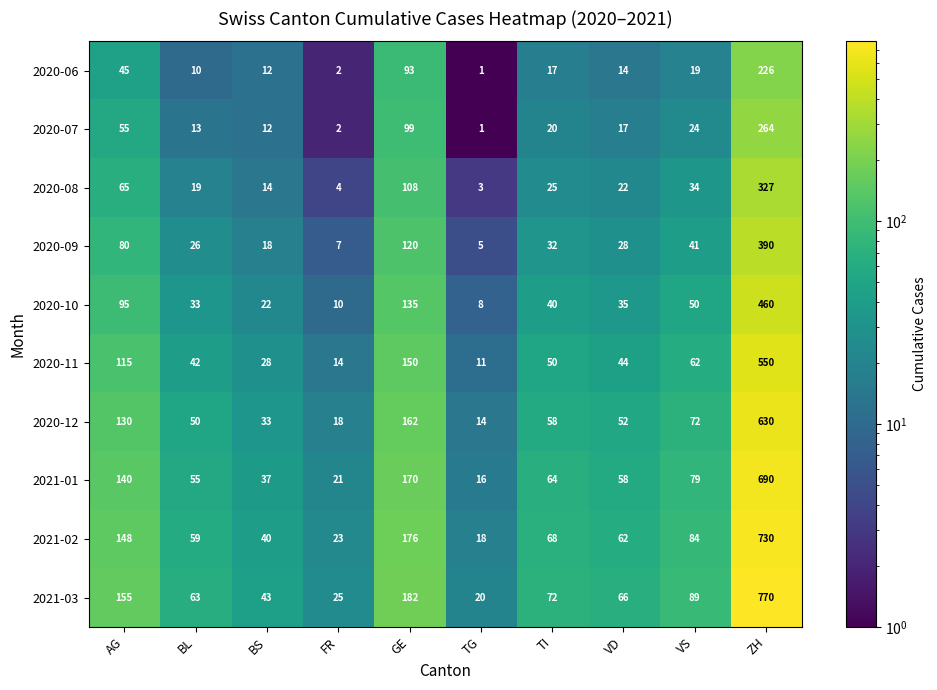

How many distinct data groups are displayed?

10